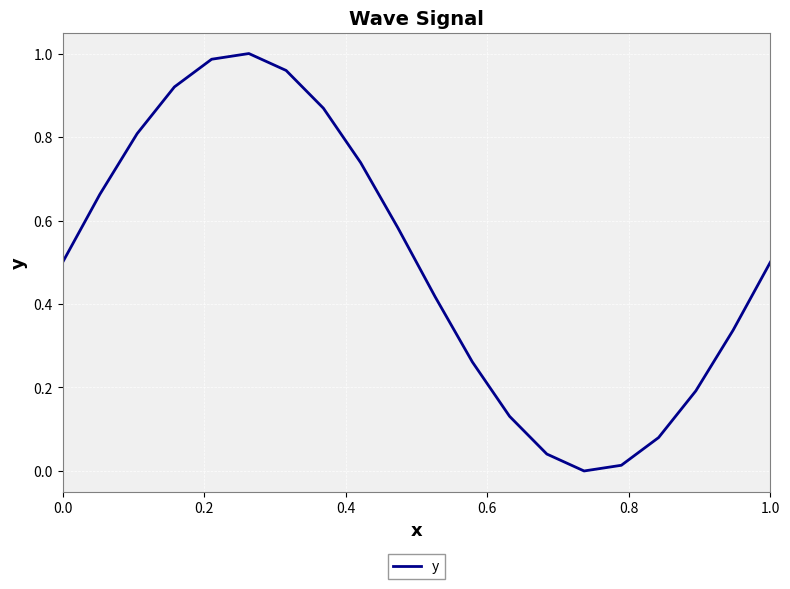

Does the chart display data point markers on the line(s)?

No